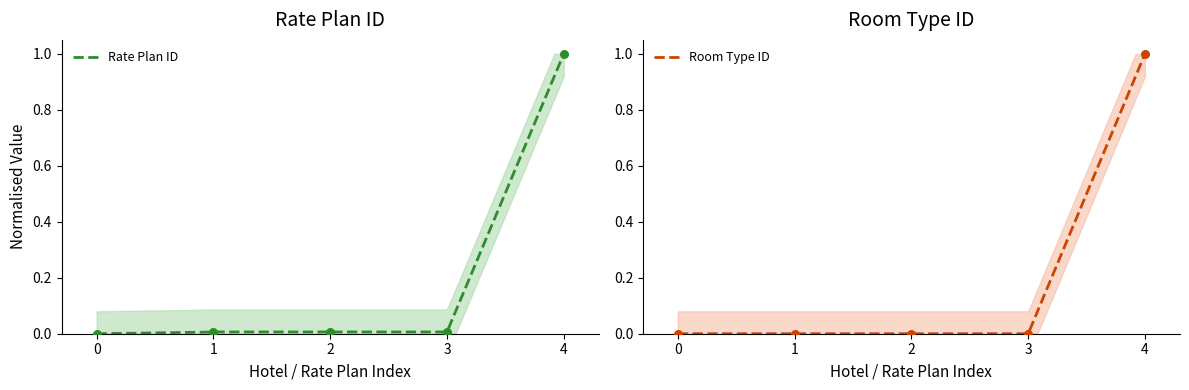

Which series has the largest total across all categories?

Rate Plan ID